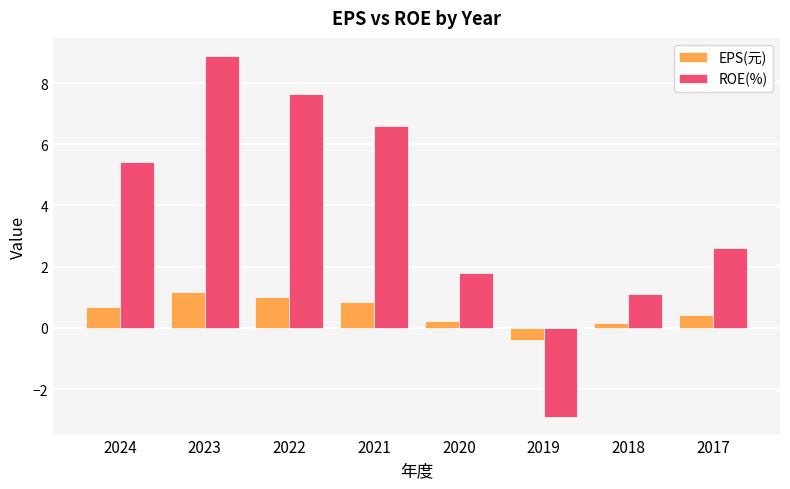

List the series in order of their peak value, highest first.

ROE(%), EPS(元)